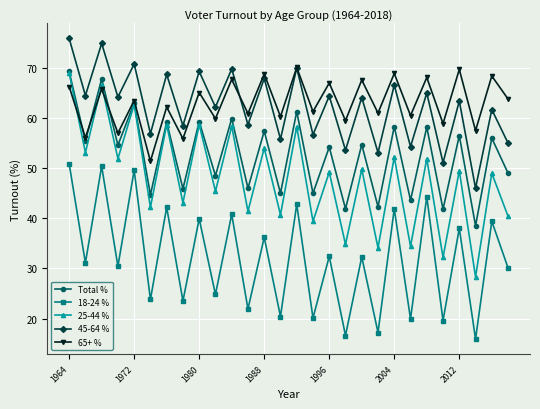

True or false: 45-64 % and 25-44 % intersect in this chart.

False